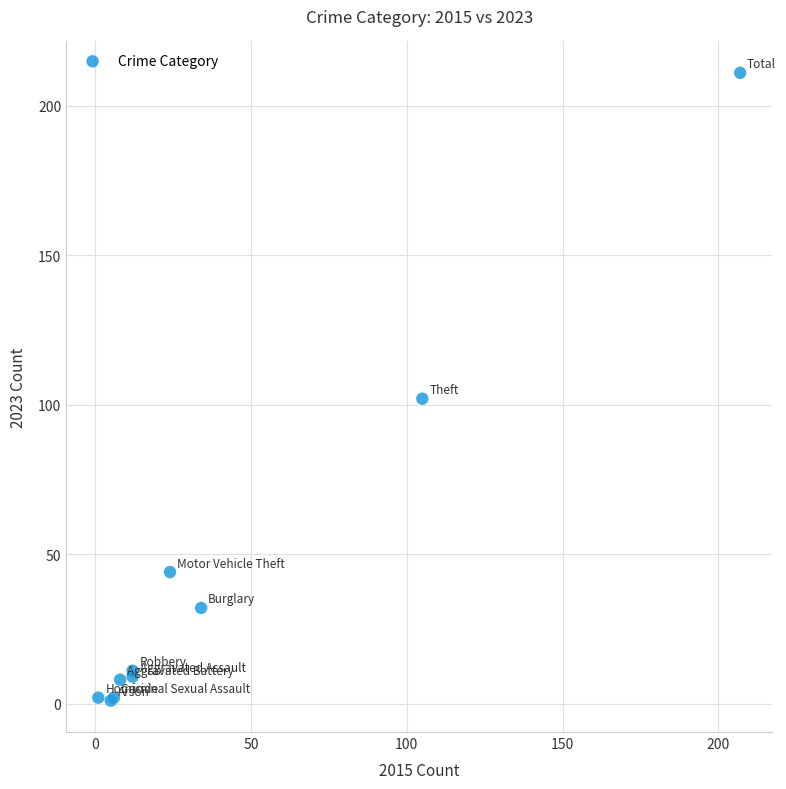

What Y value in the scatter plot is closest to 106?

102